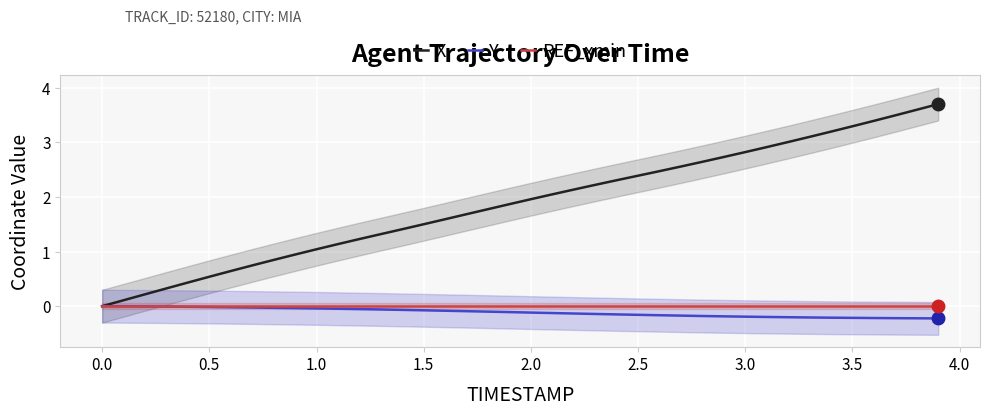

The value of X at 0.0 is 0.0. True or false?

True